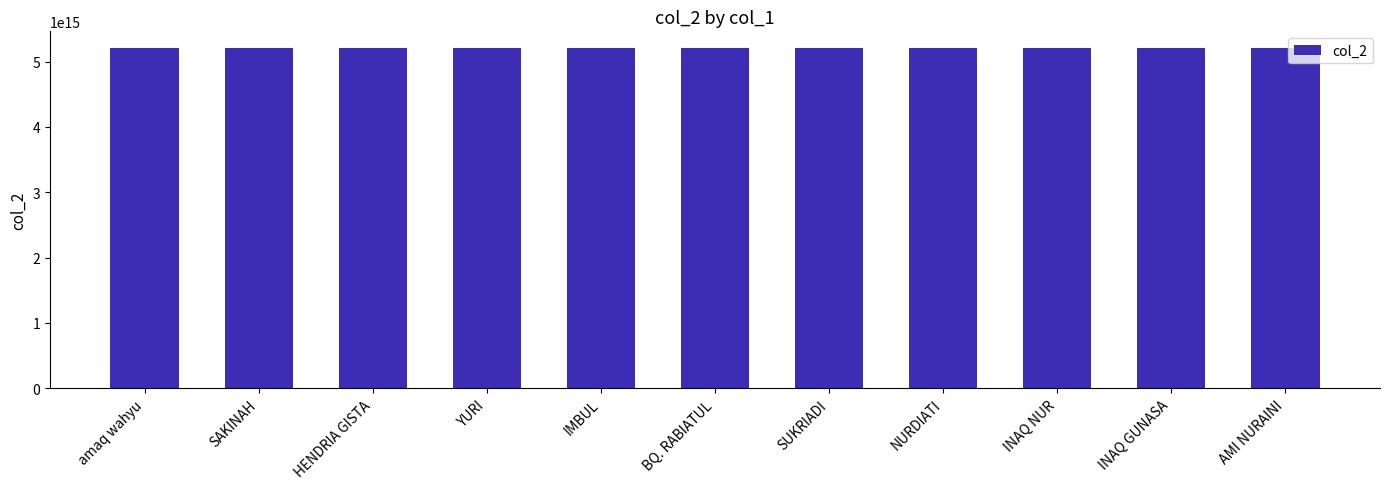

What is the label of the 9th bar from the right?

HENDRIA GISTA